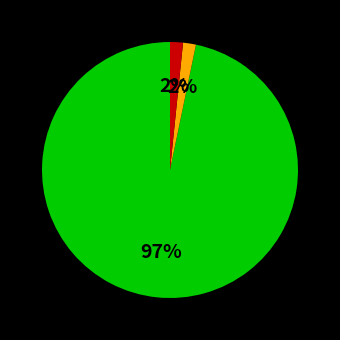

Does any single category account for the majority?

Yes